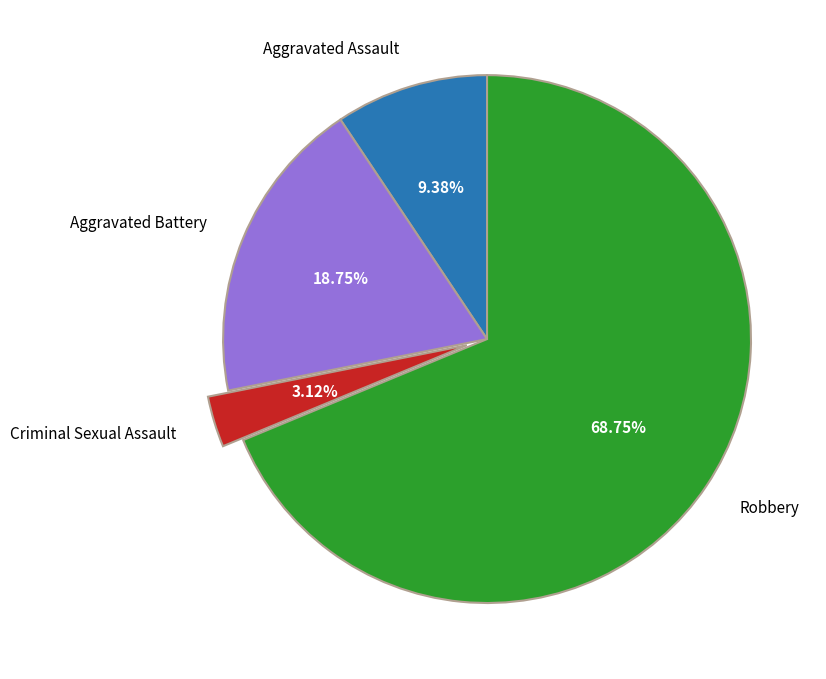

Approximately how many times larger is the value at Robbery compared to Aggravated Assault?

7.3